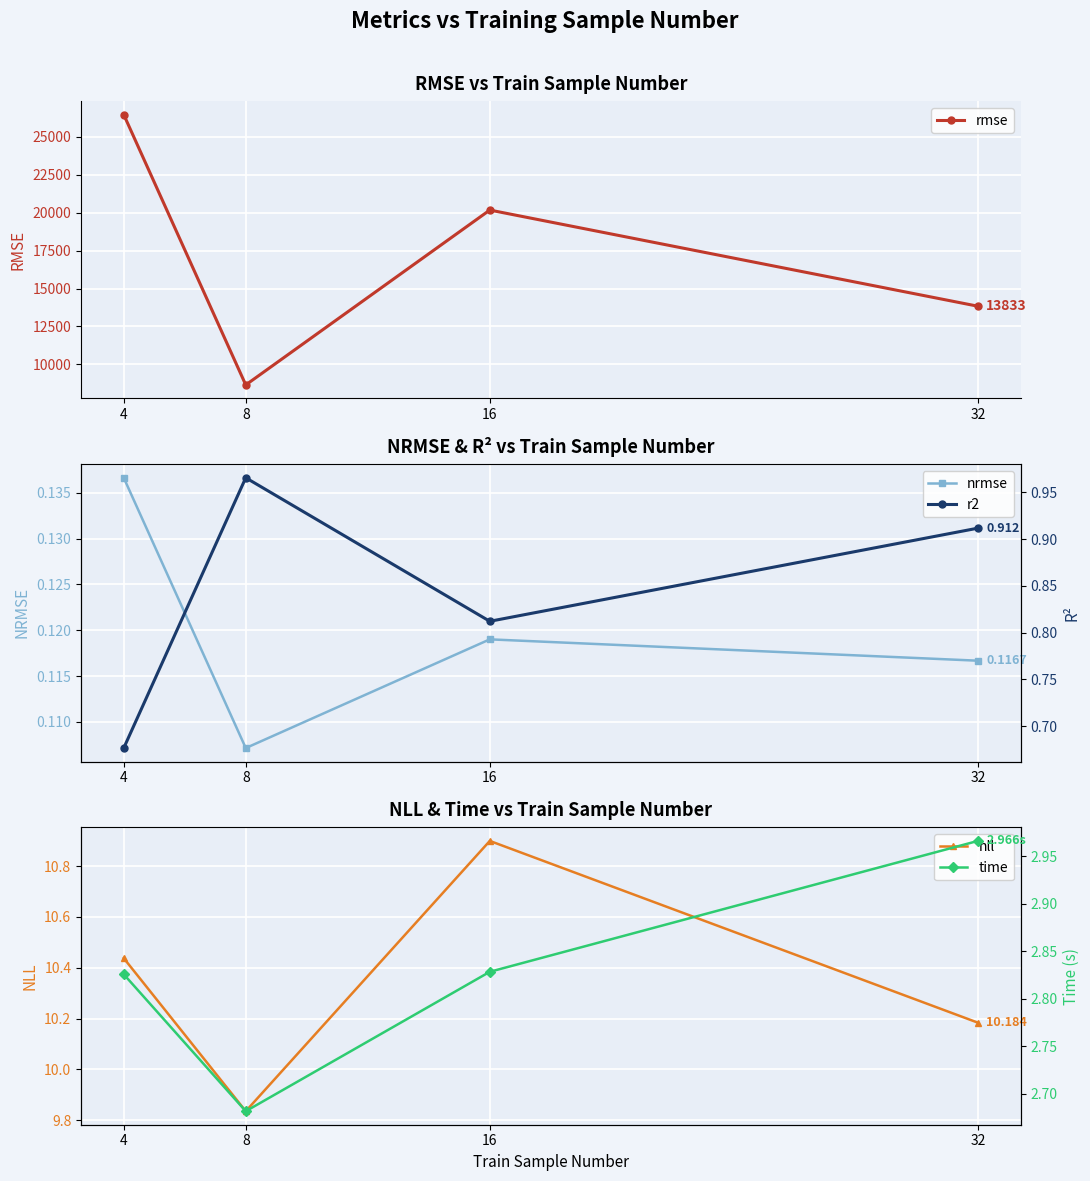

At which category is the sum across all series the highest?

4